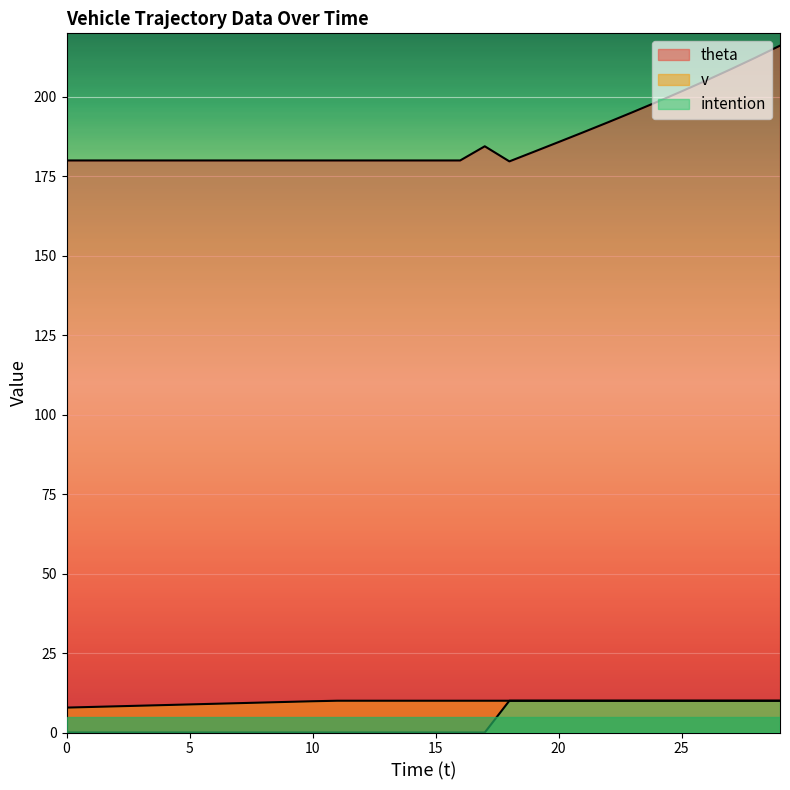

What is the total value across all series at 18?

199.7